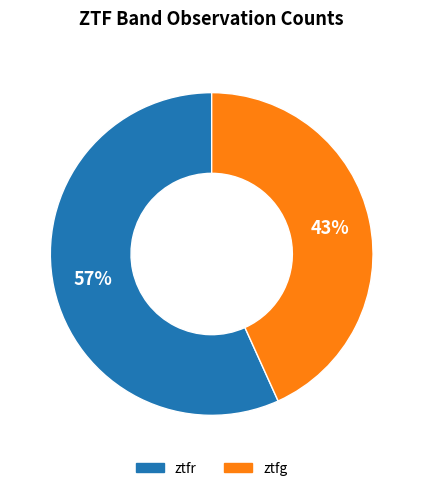

Which category has the biggest portion of the pie?

ztfr